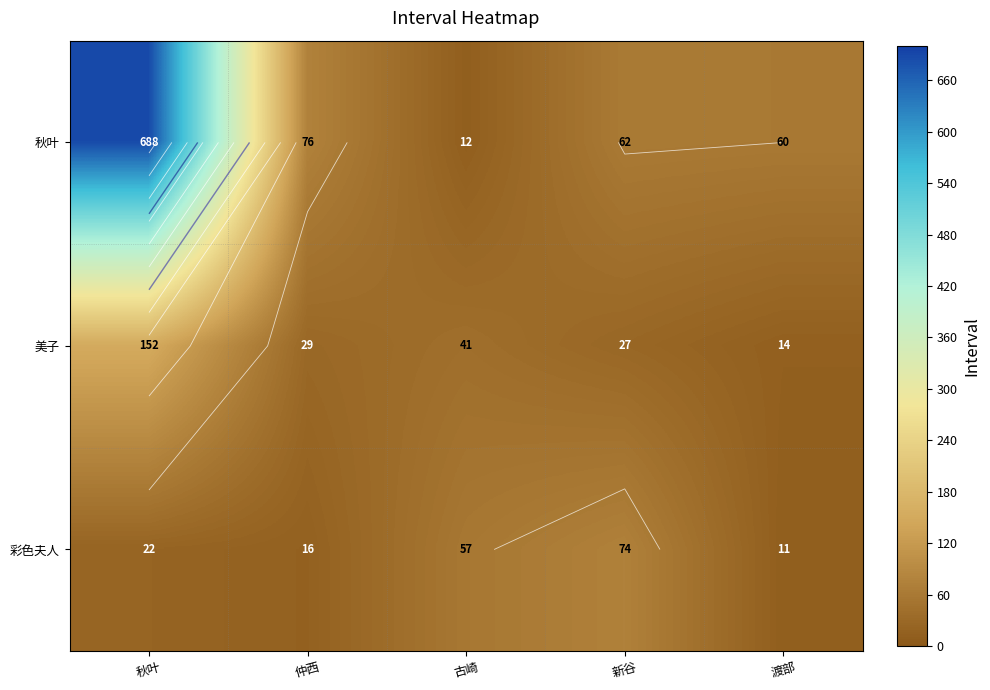

How many values in the 秋叶 series are below 62?

2